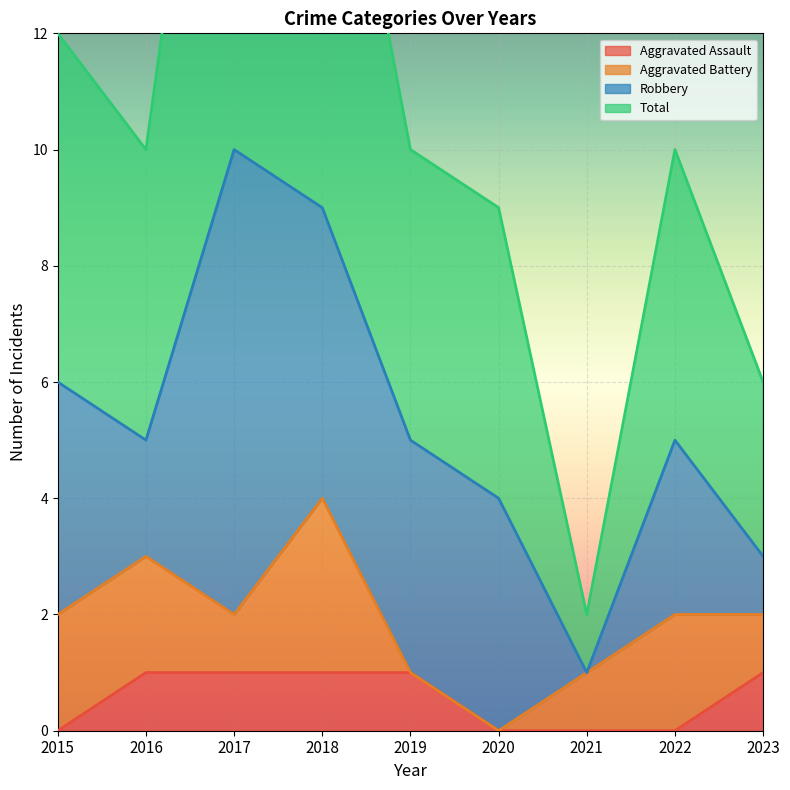

Which series has the largest range (max minus min)?

Total